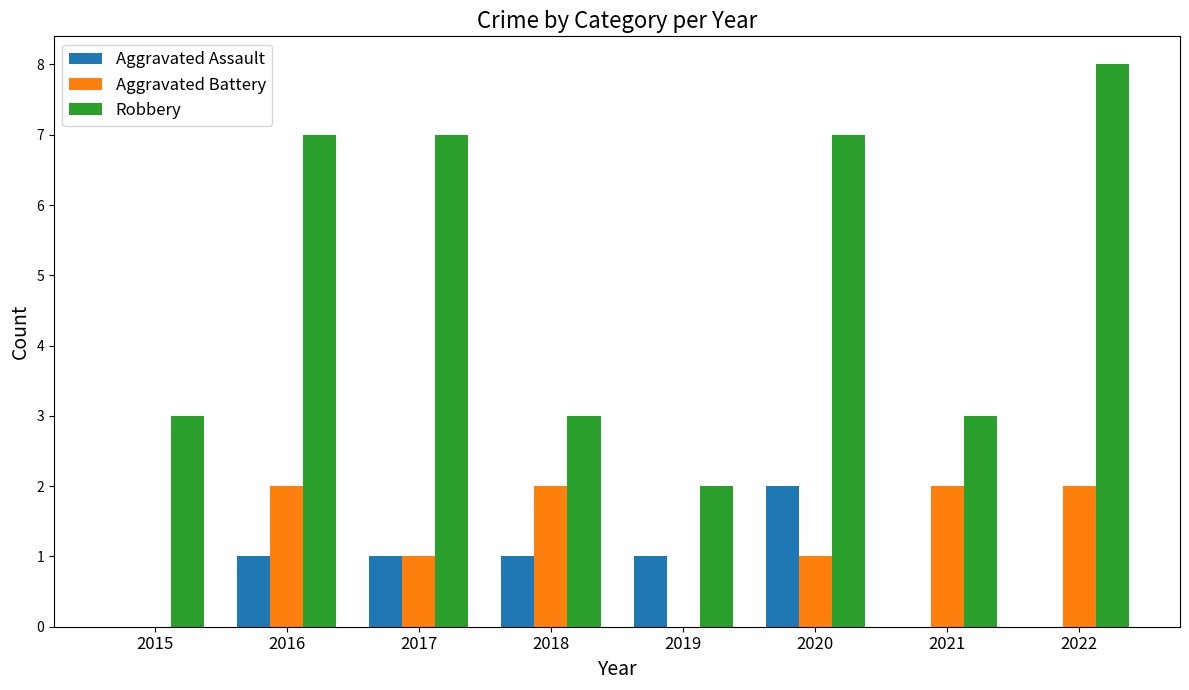

Are the bars grouped side by side (vs. stacked)?

Yes